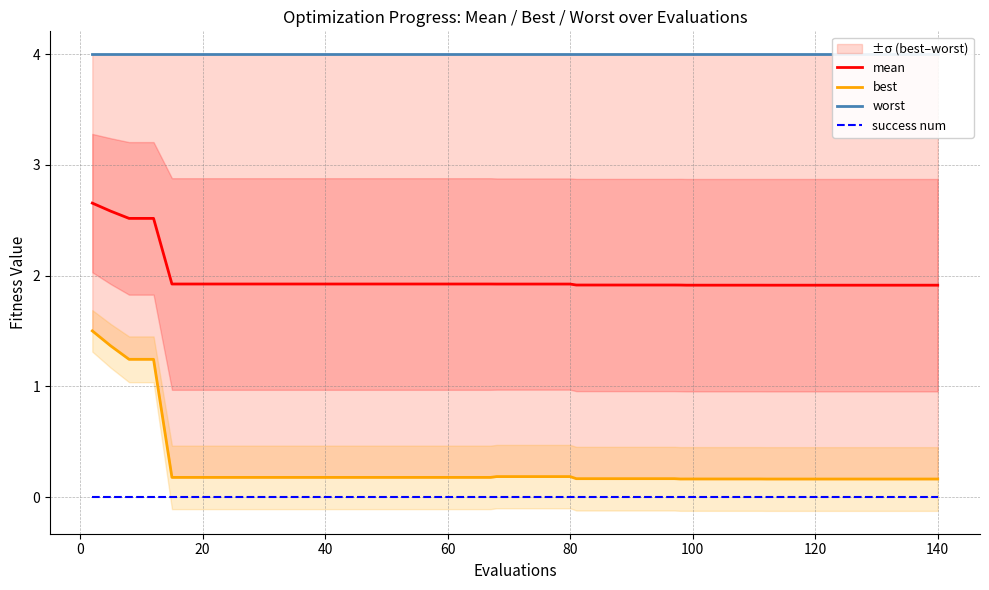

What is the sum of all worst values?

160.0